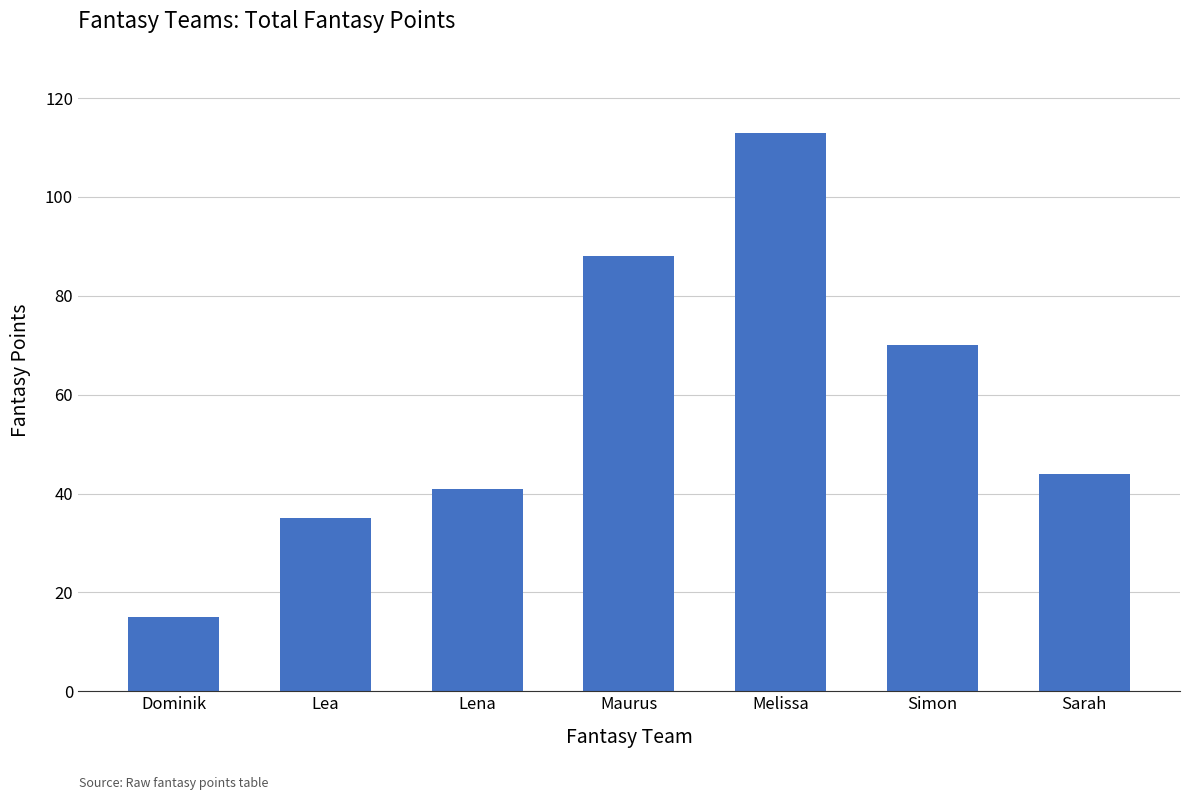

What is the value of the 3rd bar from the left?

41